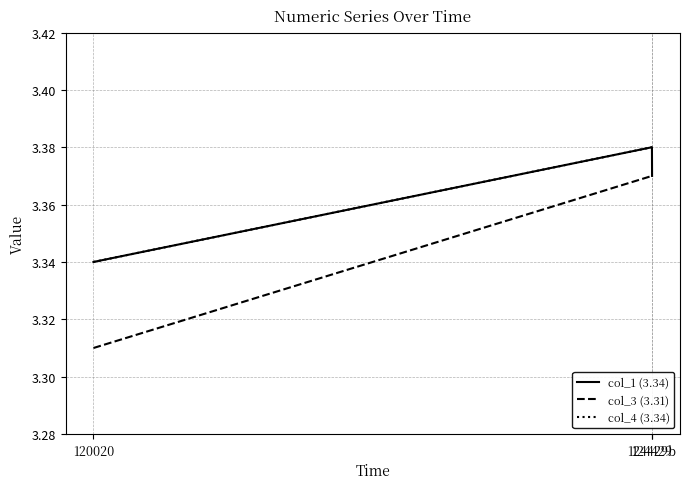

Which series has the largest total across all categories?

col_4 (3.34)